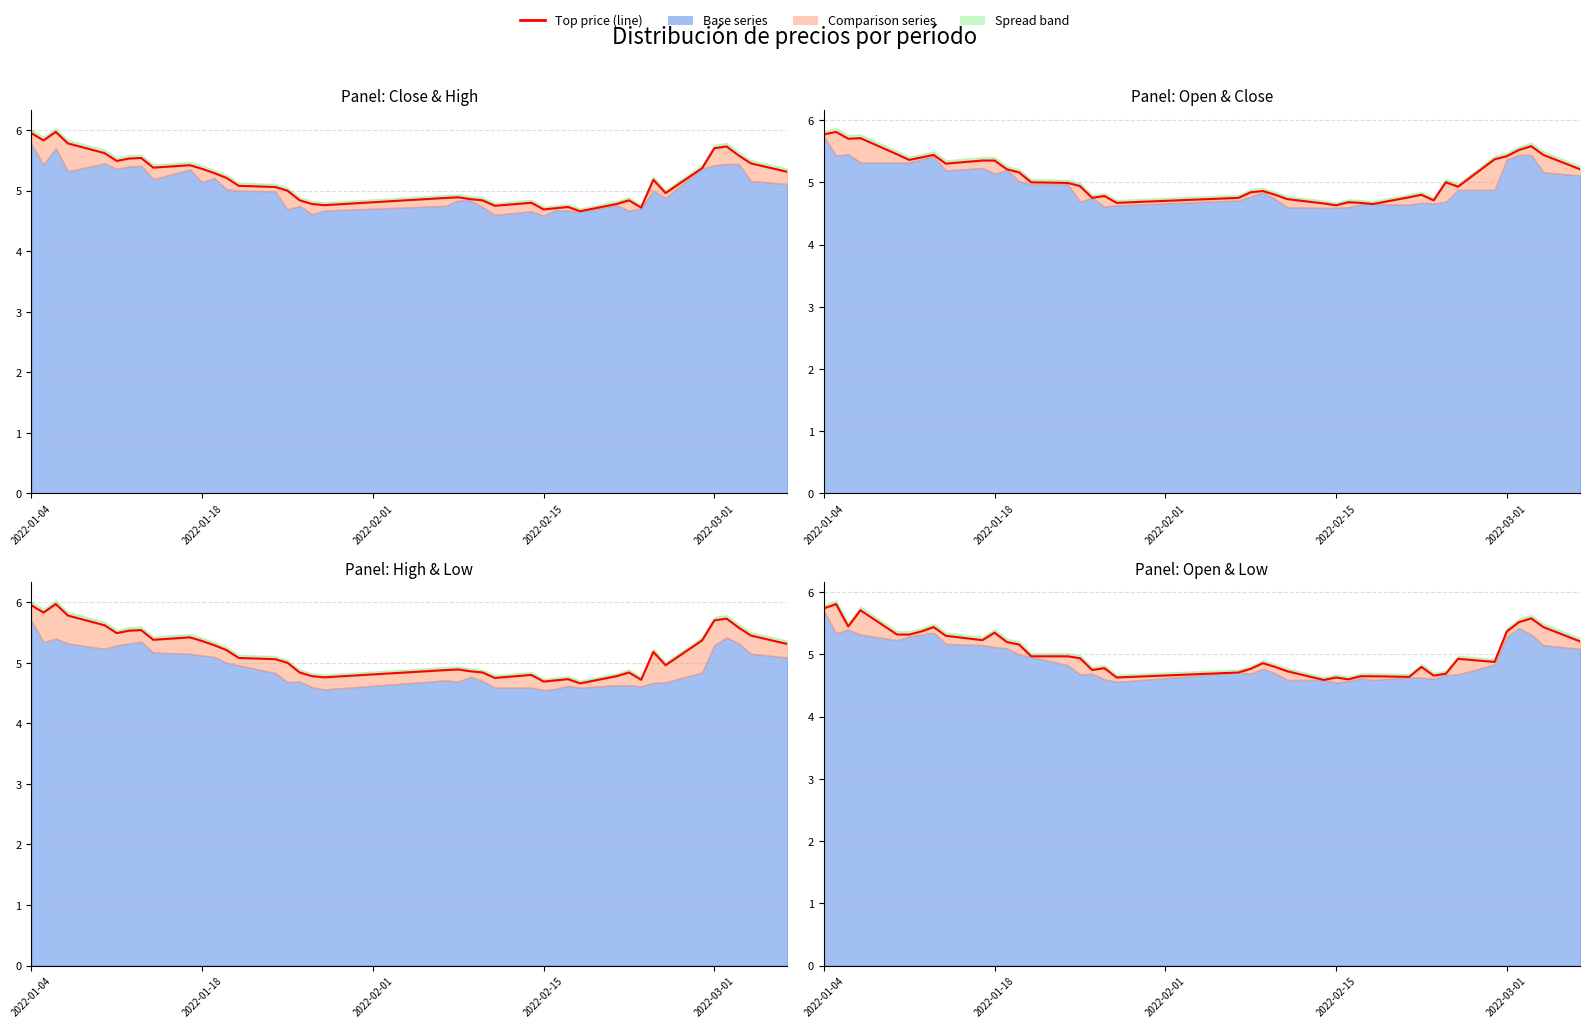

What is the greatest value displayed?

6.0